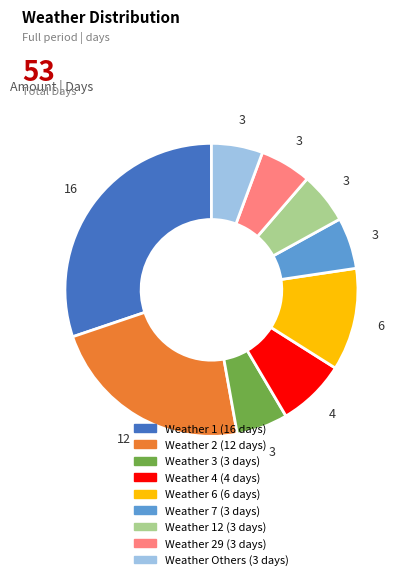

Is there a majority slice in this chart?

No